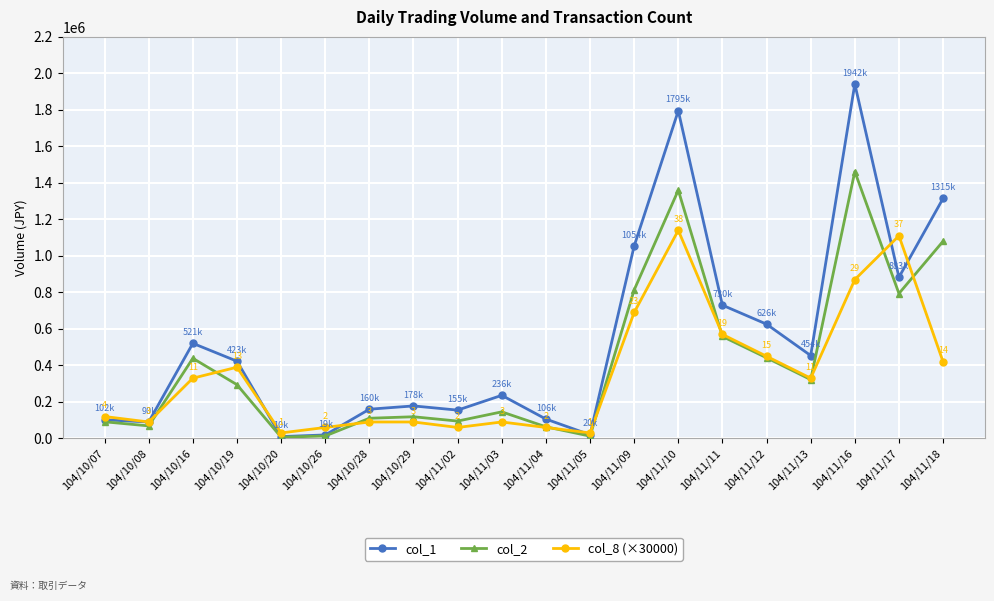

What is the lowest value of the col_1 series?

10000